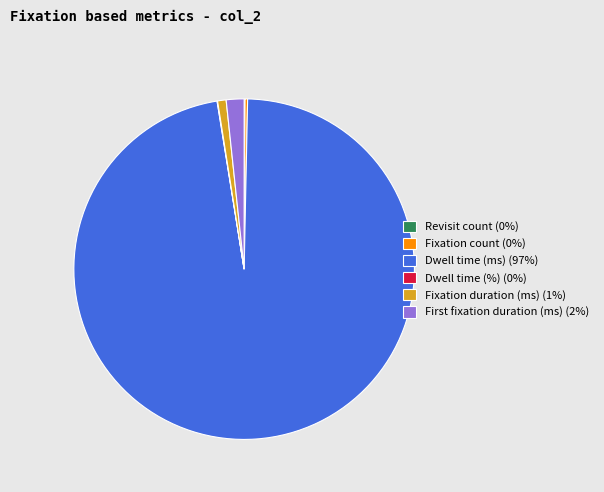

Is it true that Dwell time (ms) (97%) is 97% of the pie?

True